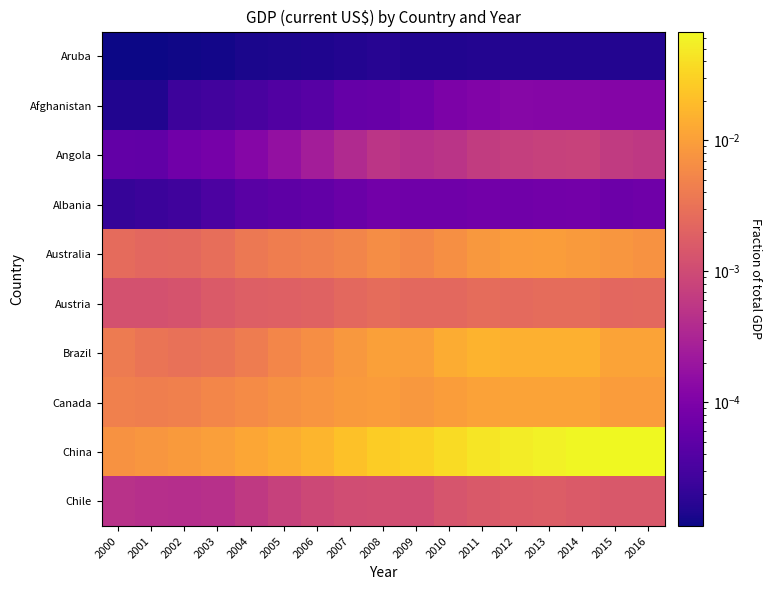

How many categories are shown in the chart?

17